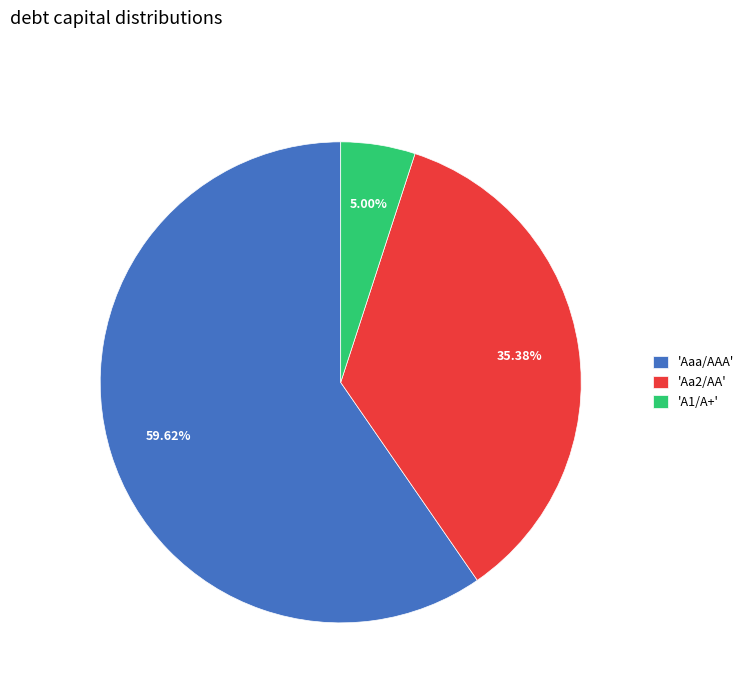

How many slices are in this pie chart?

3